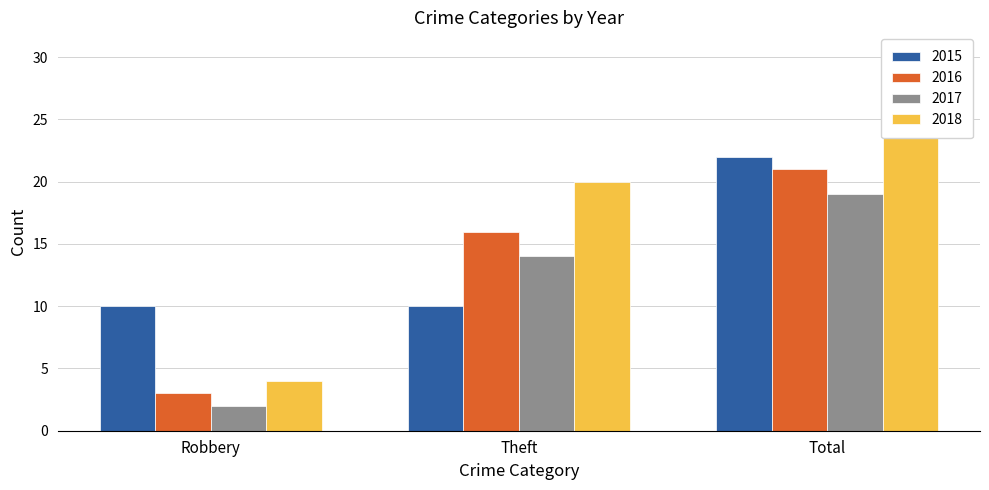

The 2018 series shows 28 at Total. True or false?

True